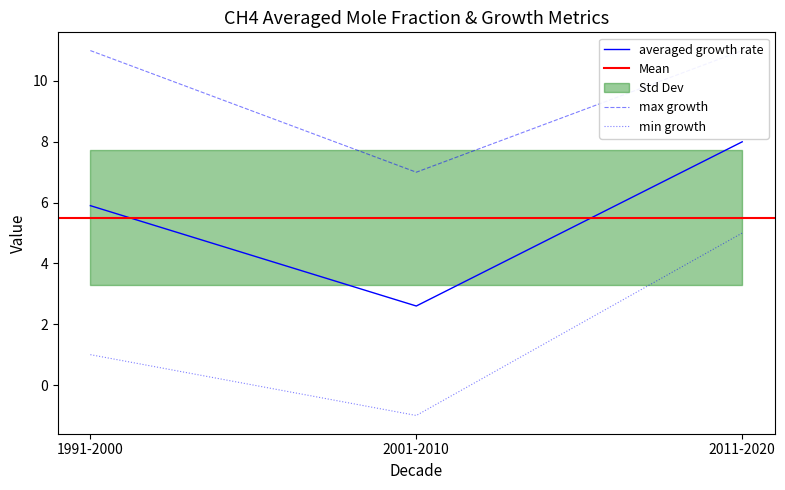

How many data points in min growth are less than 1?

1